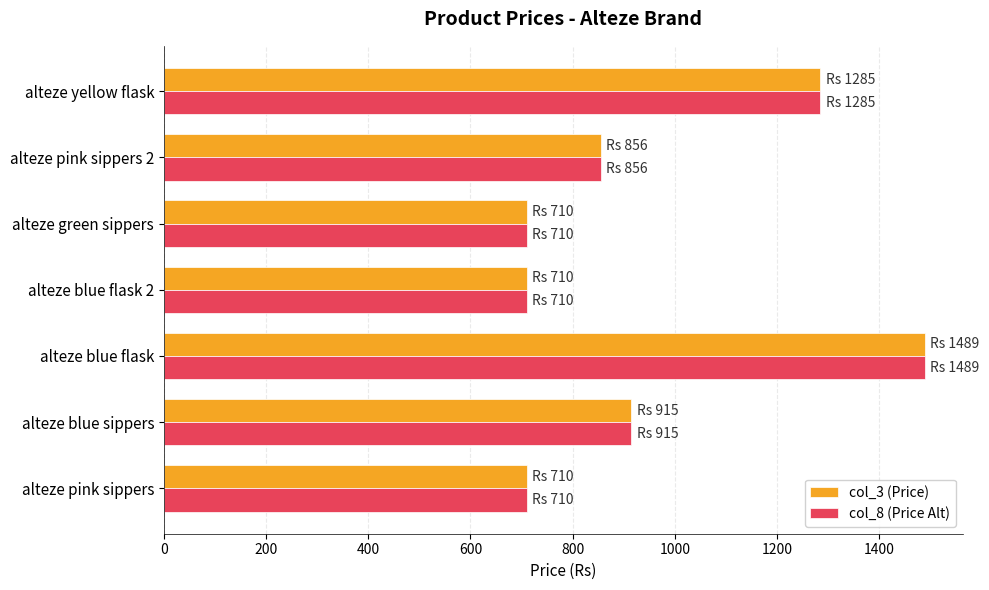

At which category is the sum across all series the highest?

alteze blue flask